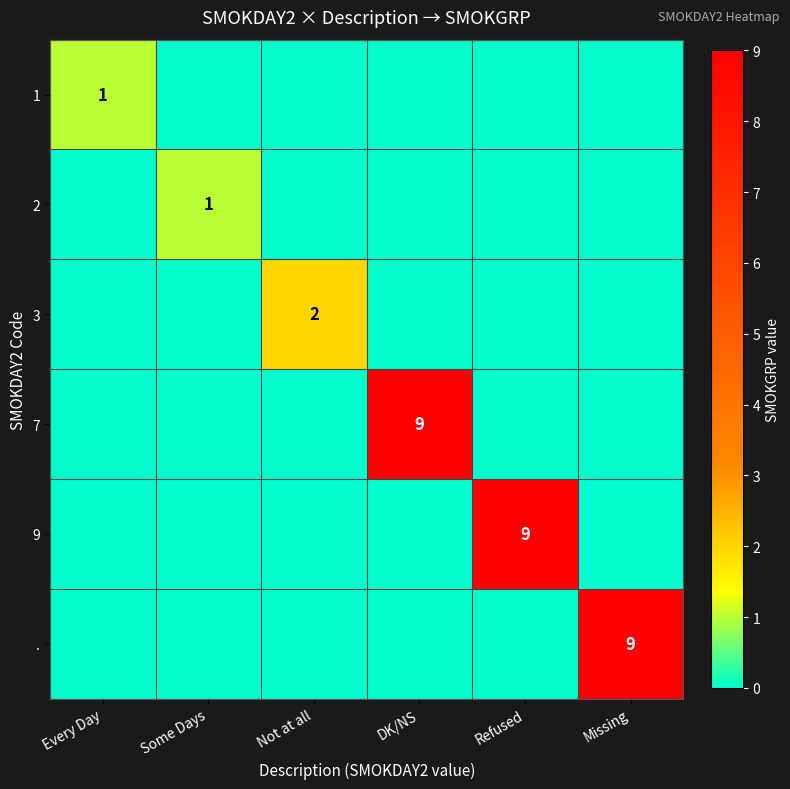

Between Some Days and Refused, which is larger?

Some Days